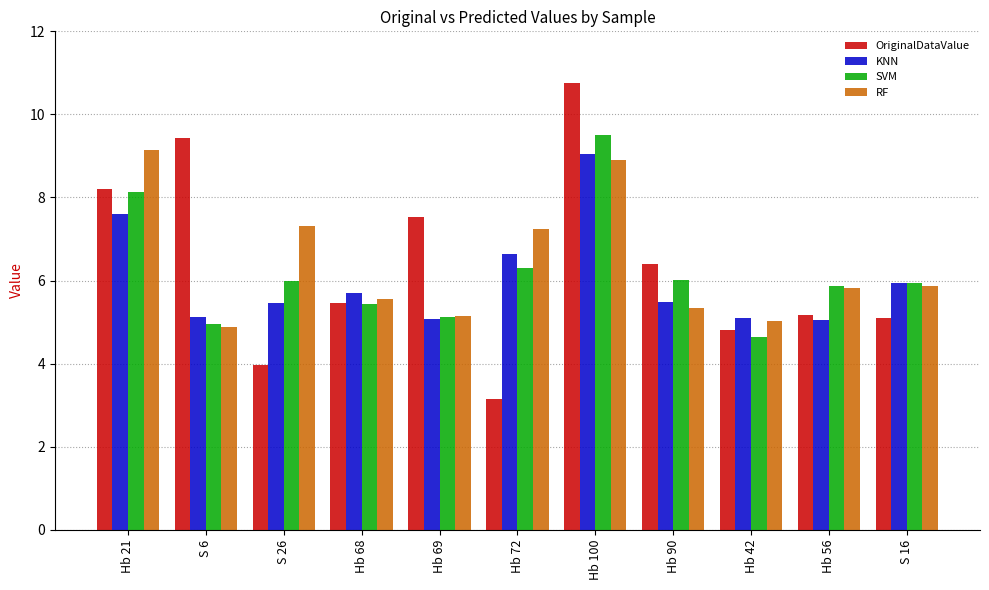

Count the number of data series in this chart.

4